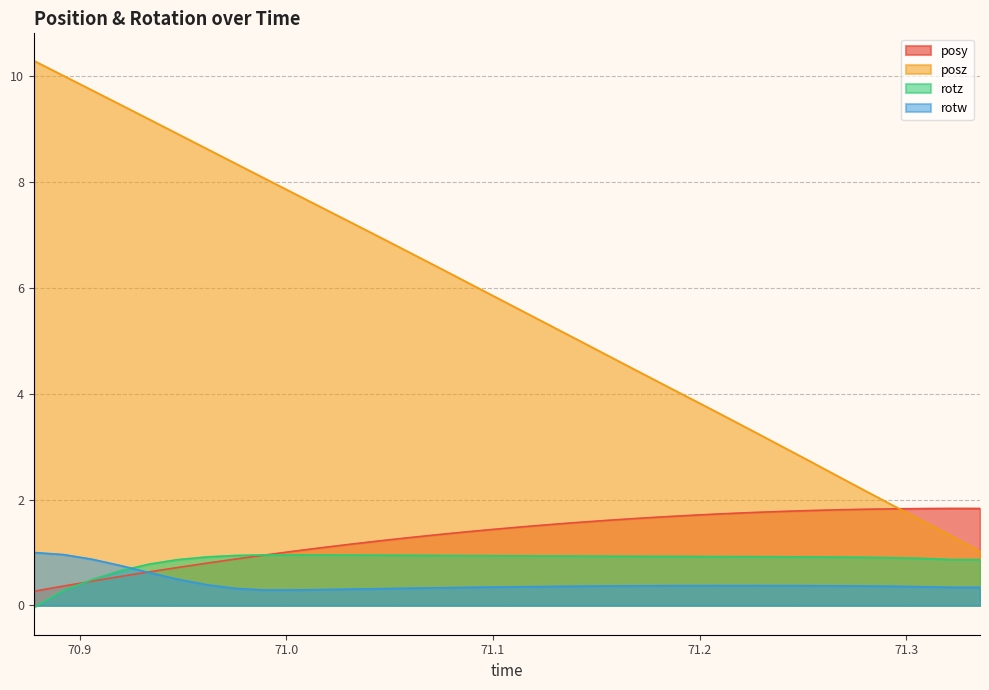

Between which two adjacent categories do posy and rotw first intersect?

70.91968 and 70.93372